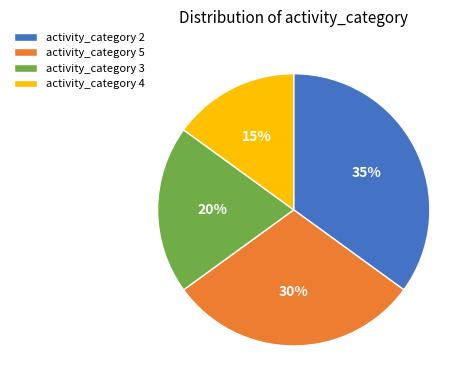

To the nearest percent, what is the average slice percentage?

25%